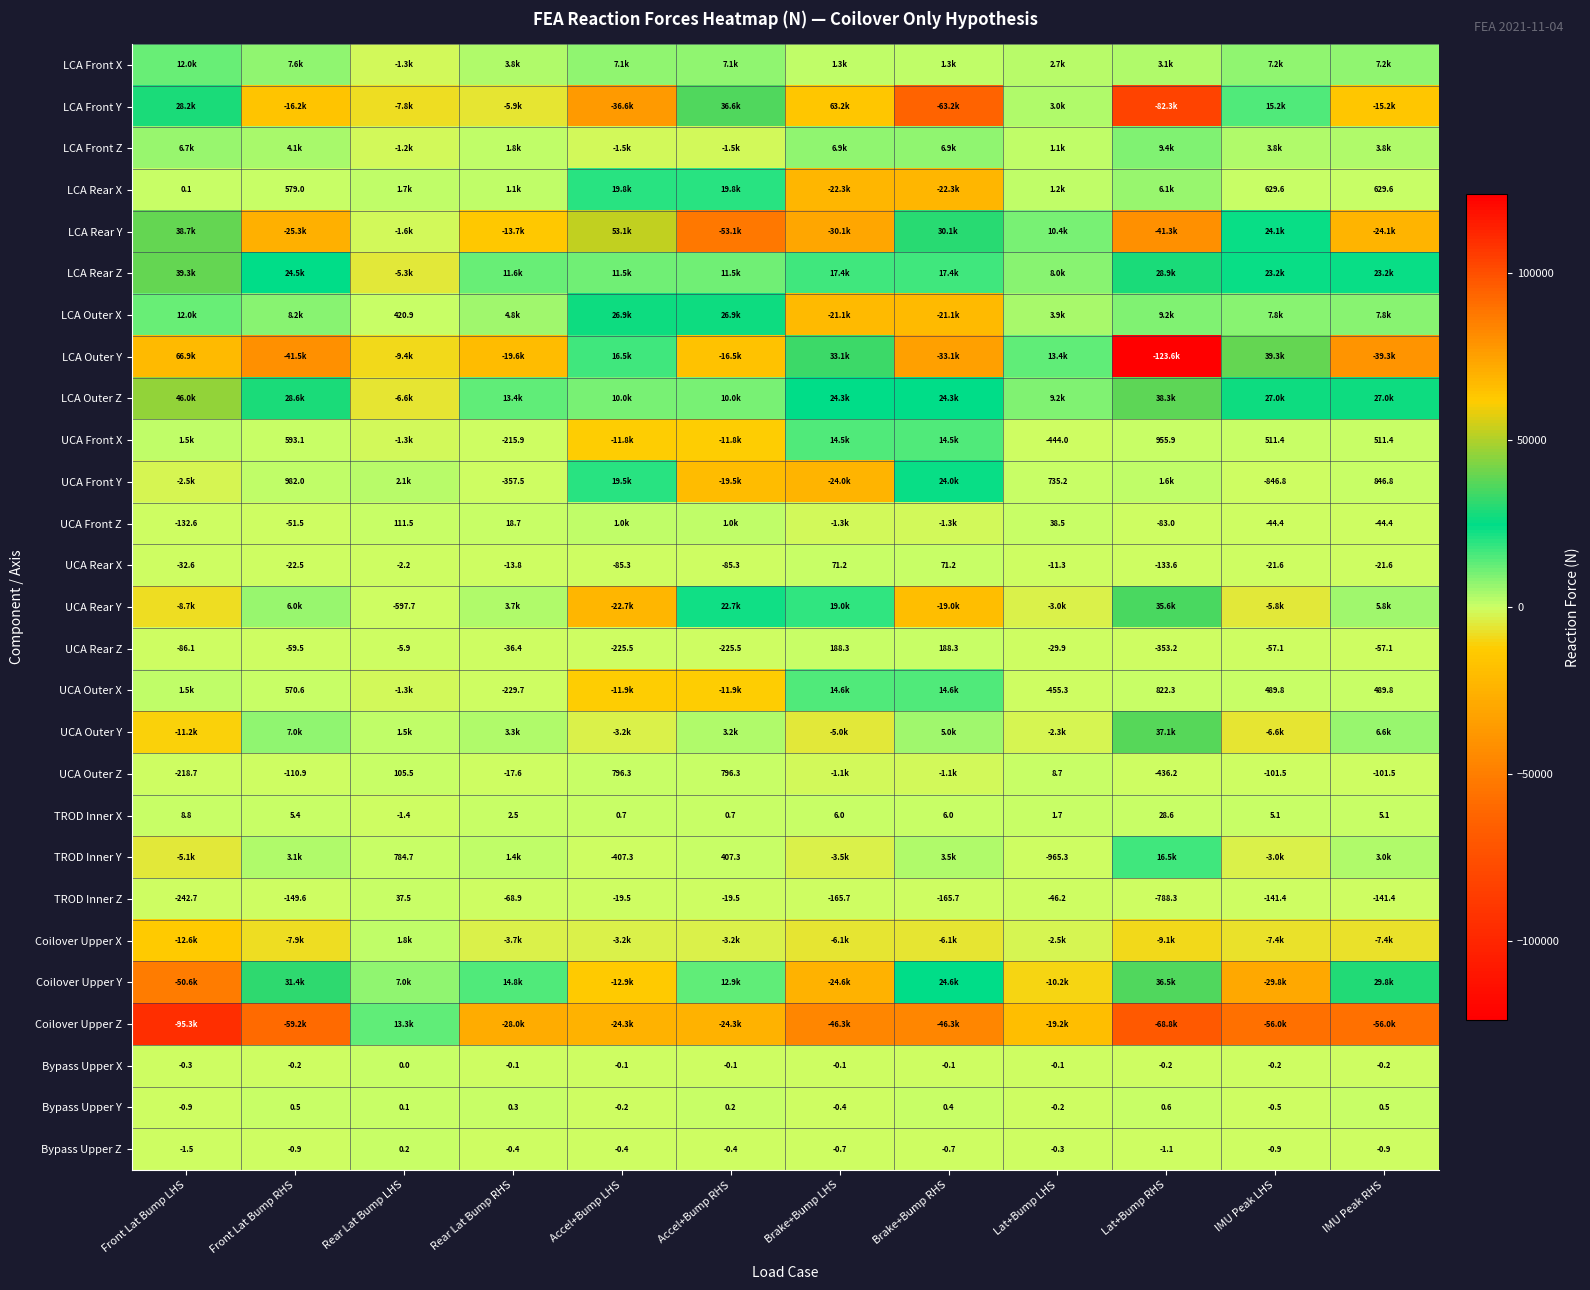

At Lat+Bump RHS, list the series in order from smallest to largest.

LCA Outer Y, LCA Front Y, Coilover Upper Z, LCA Rear Y, Coilover Upper X, TROD Inner Z, UCA Outer Z, UCA Rear Z, UCA Rear X, UCA Front Z, Bypass Upper Z, Bypass Upper X, Bypass Upper Y, TROD Inner X, UCA Outer X, UCA Front X, UCA Front Y, LCA Front X, LCA Rear X, LCA Outer X, LCA Front Z, TROD Inner Y, LCA Rear Z, UCA Rear Y, Coilover Upper Y, UCA Outer Y, LCA Outer Z